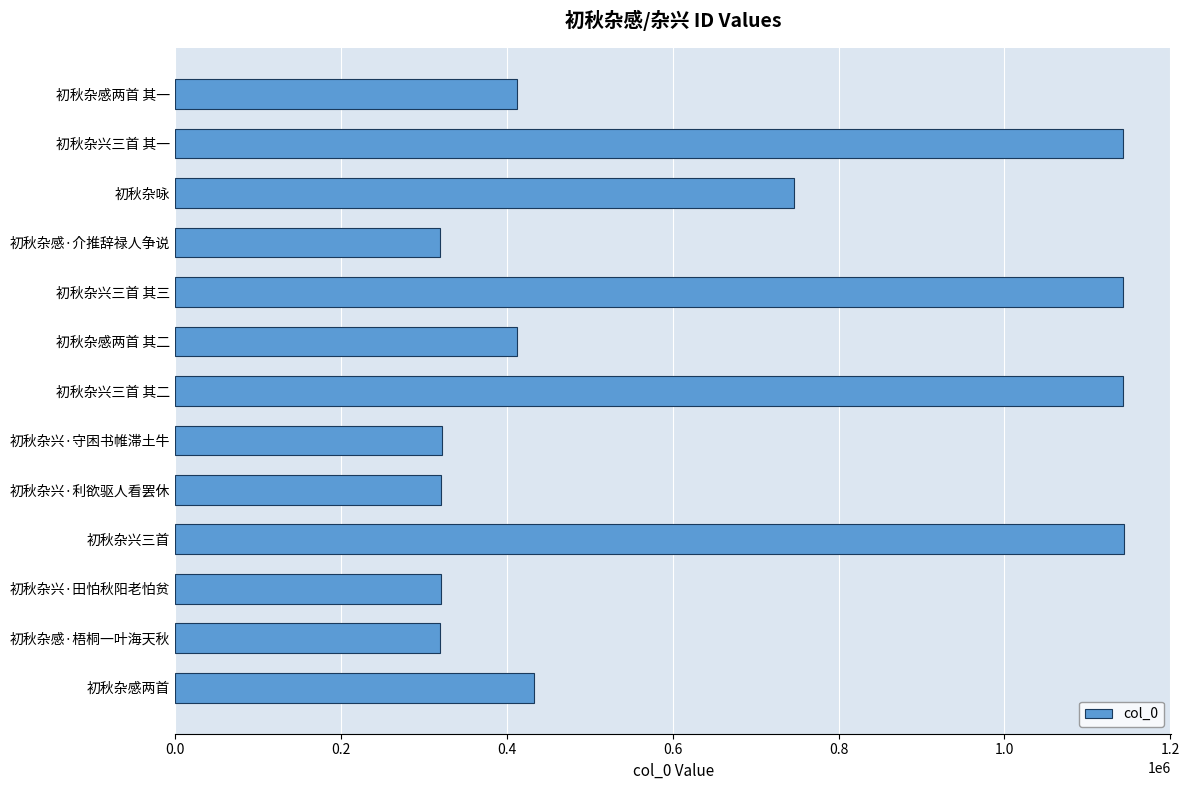

Where is the data nearest to the value 731592?

初秋杂咏